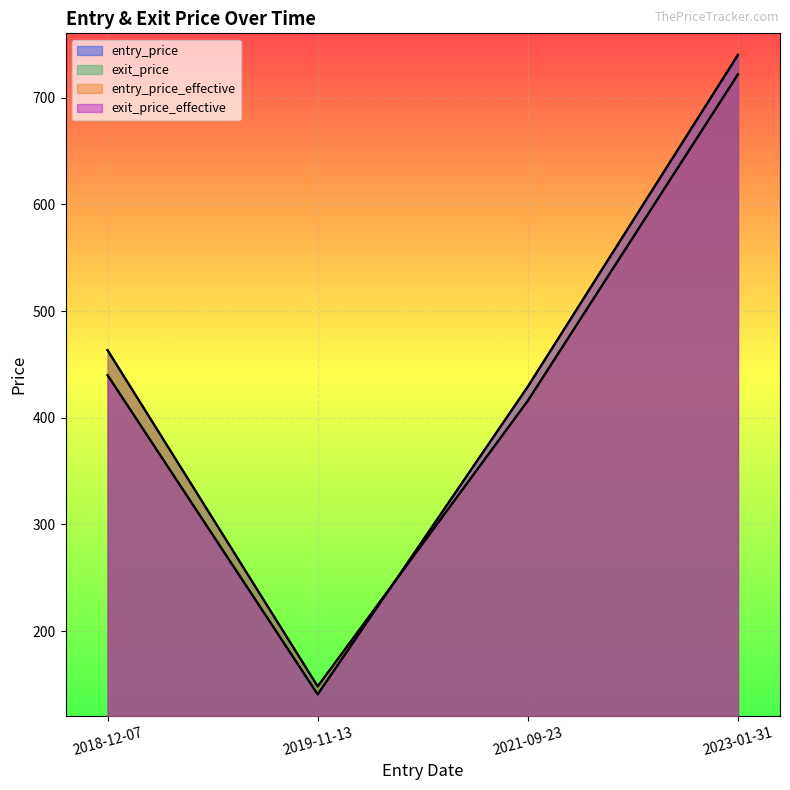

At which label does exit_price_effective first exceed 440?

2018-12-07